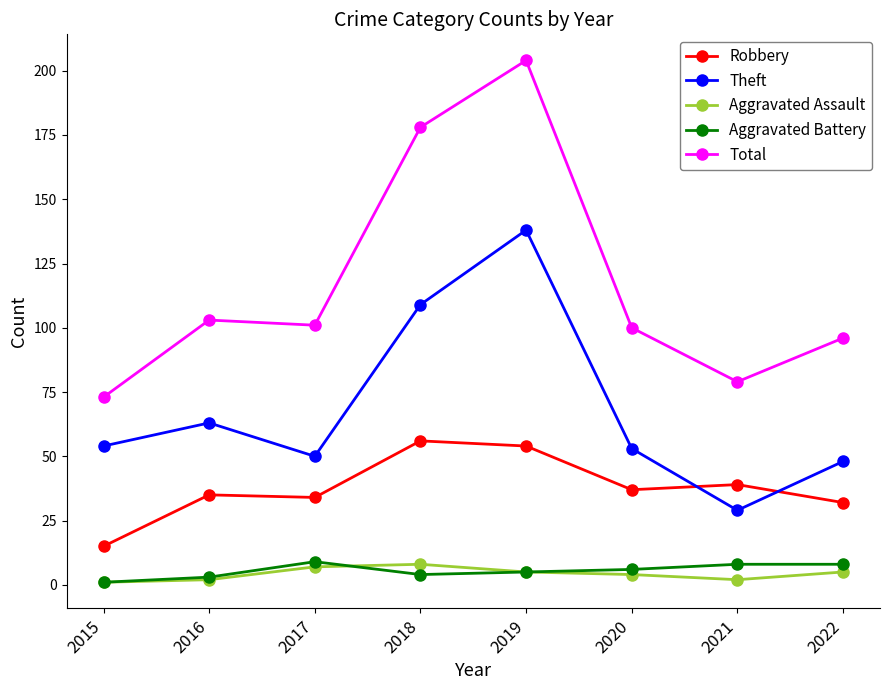

What is the average value of the Aggravated Battery series?

6